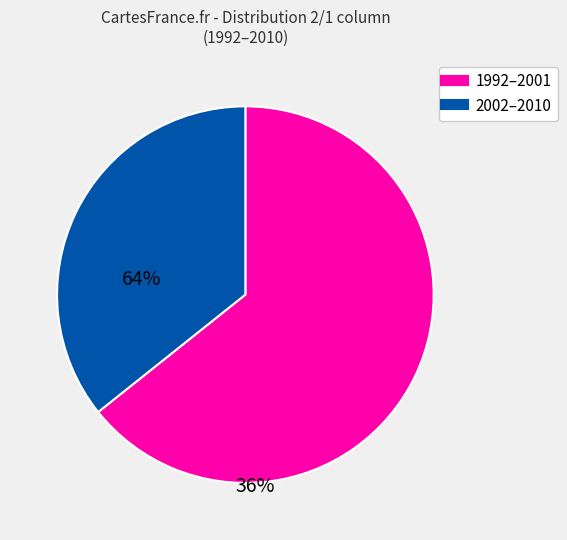

How many segments does this pie chart have?

2